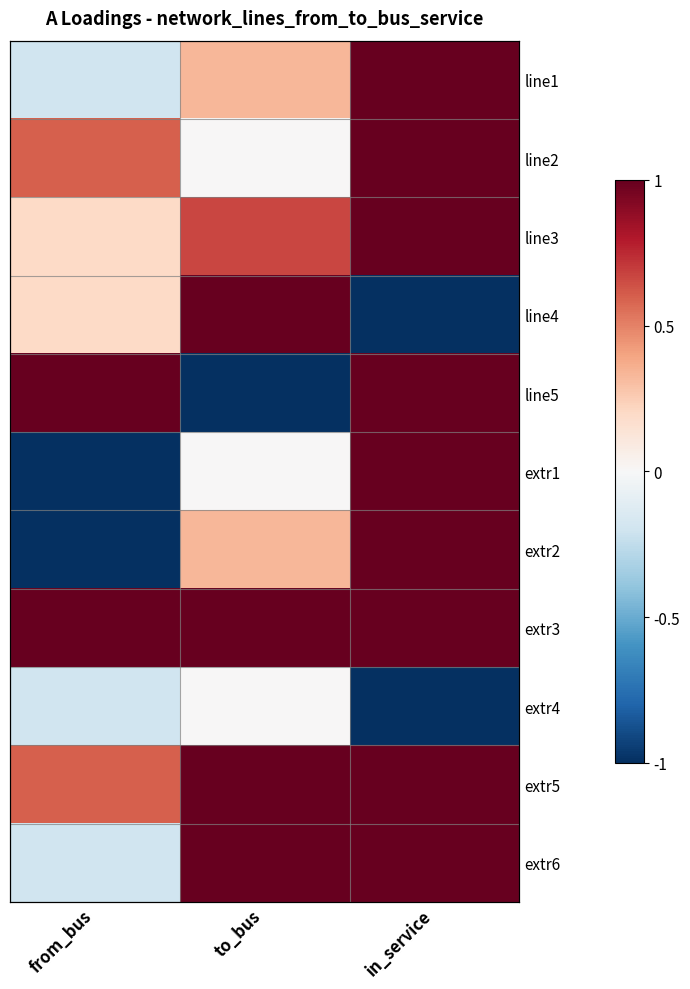

Which category has the highest value in the extr1 series?

in_service